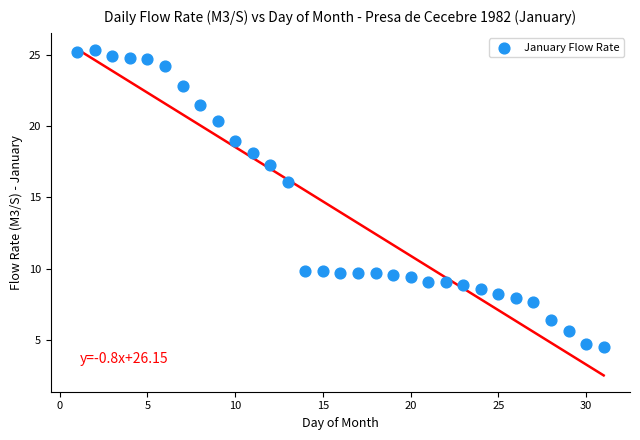

What Y value in the scatter plot is closest to 14?

16.1